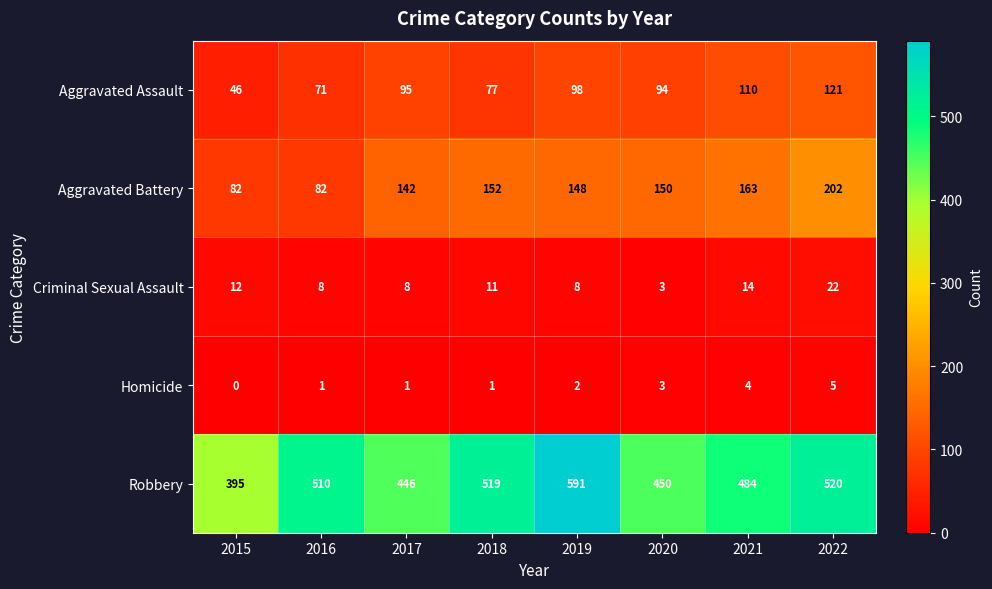

Is it true that Robbery equals 354 at 2019?

False